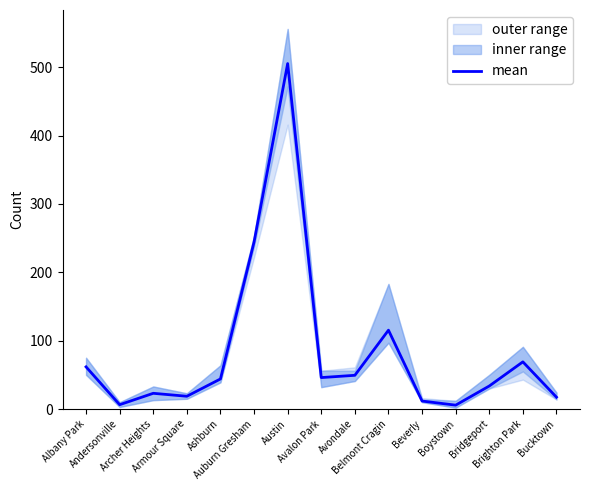

Which has a higher value, Beverly or Ashburn?

Ashburn